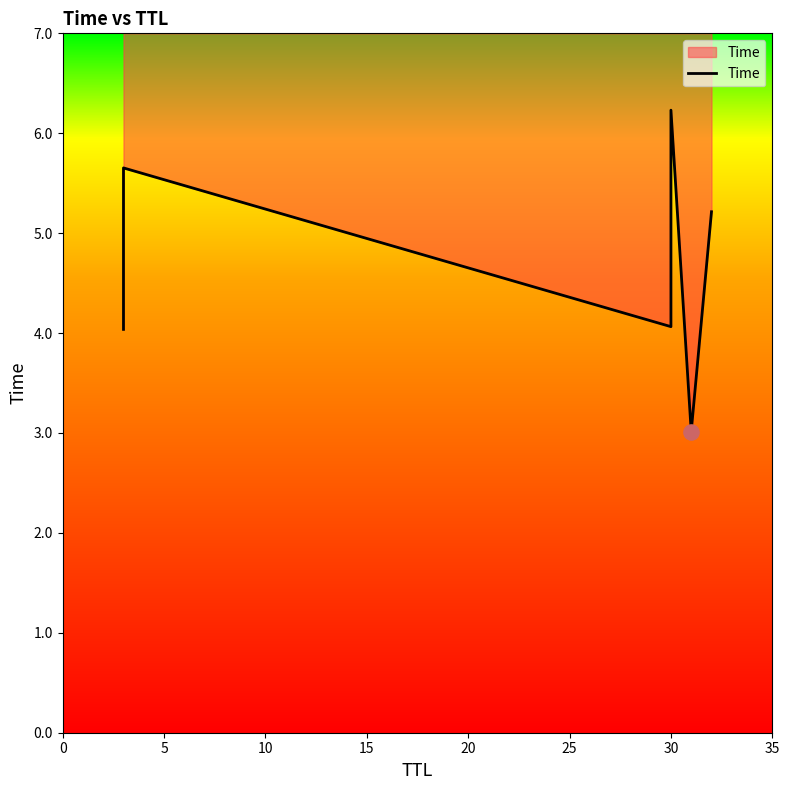

Which has a higher value, 20 or 5?

5